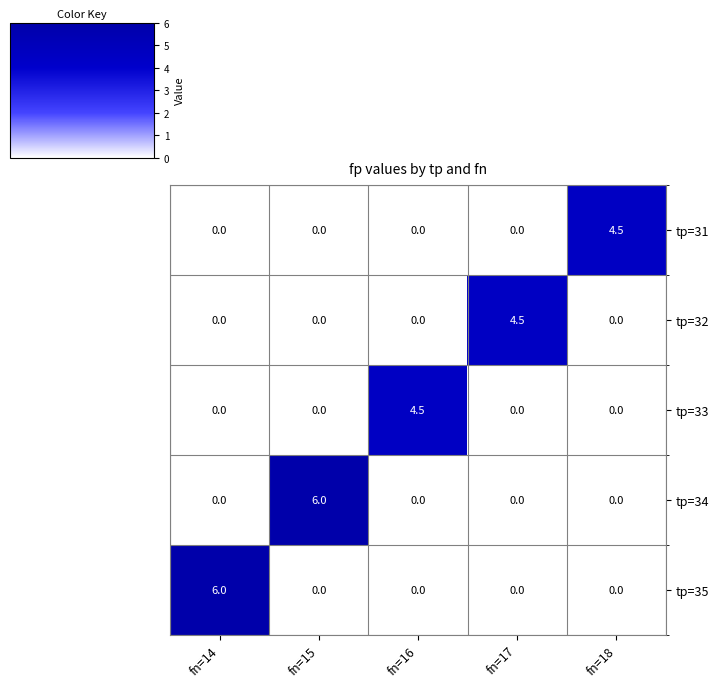

Which series changed the most between fn=14 and fn=18?

tp=35